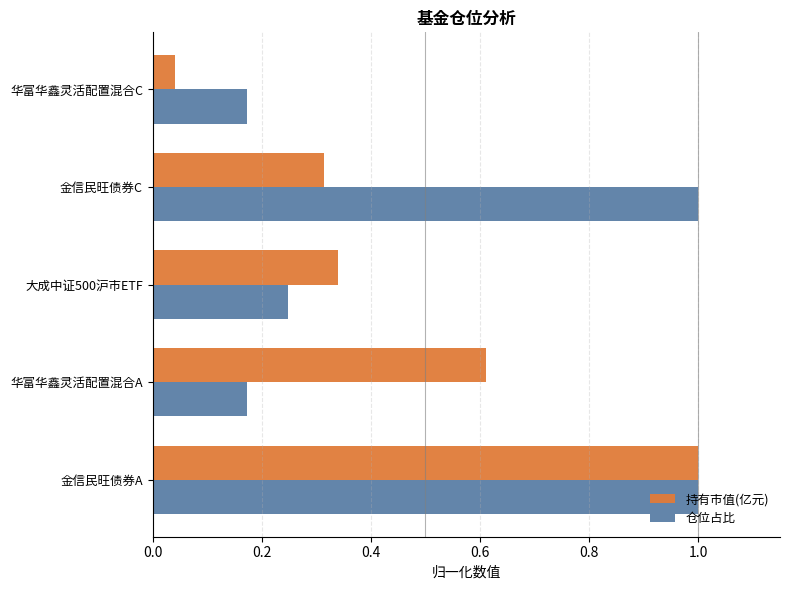

Rank the categories by 持有市值(亿元) value from lowest to highest.

华富华鑫灵活配置混合C, 金信民旺债券C, 大成中证500沪市ETF, 华富华鑫灵活配置混合A, 金信民旺债券A